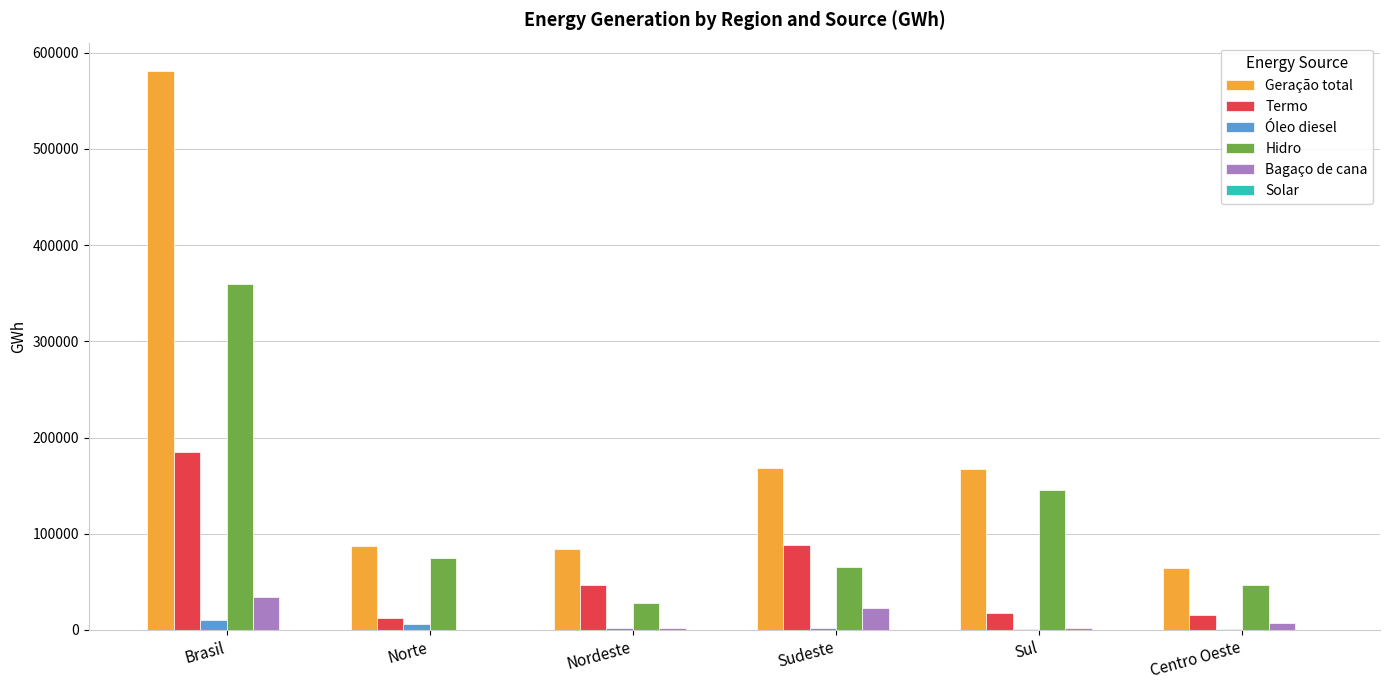

True or false: Termo has a value of 12467.3 at Norte.

True